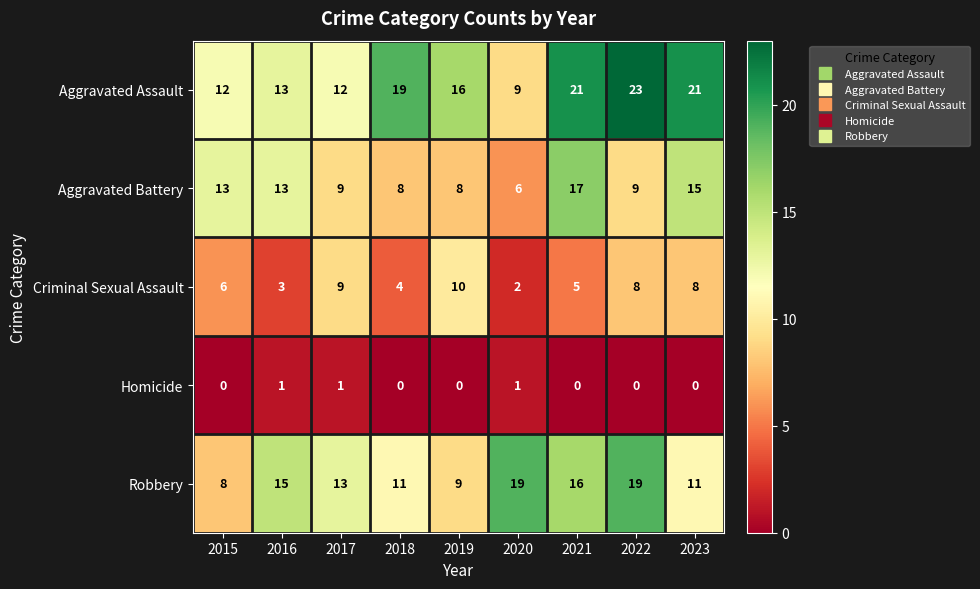

What is the difference between the Aggravated Assault values at 2019 and 2022?

7